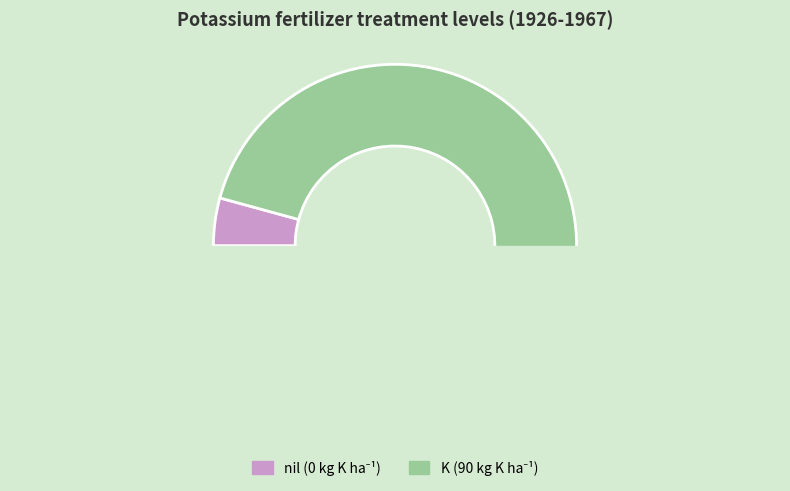

To the nearest percent, what is the average slice percentage?

50%